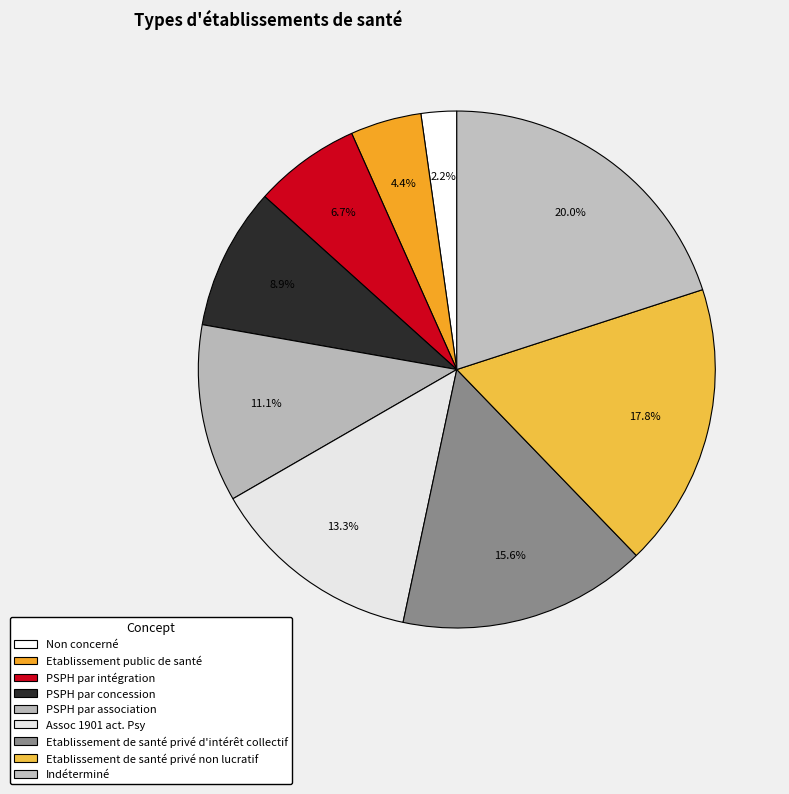

Count the number of slices in the pie.

9